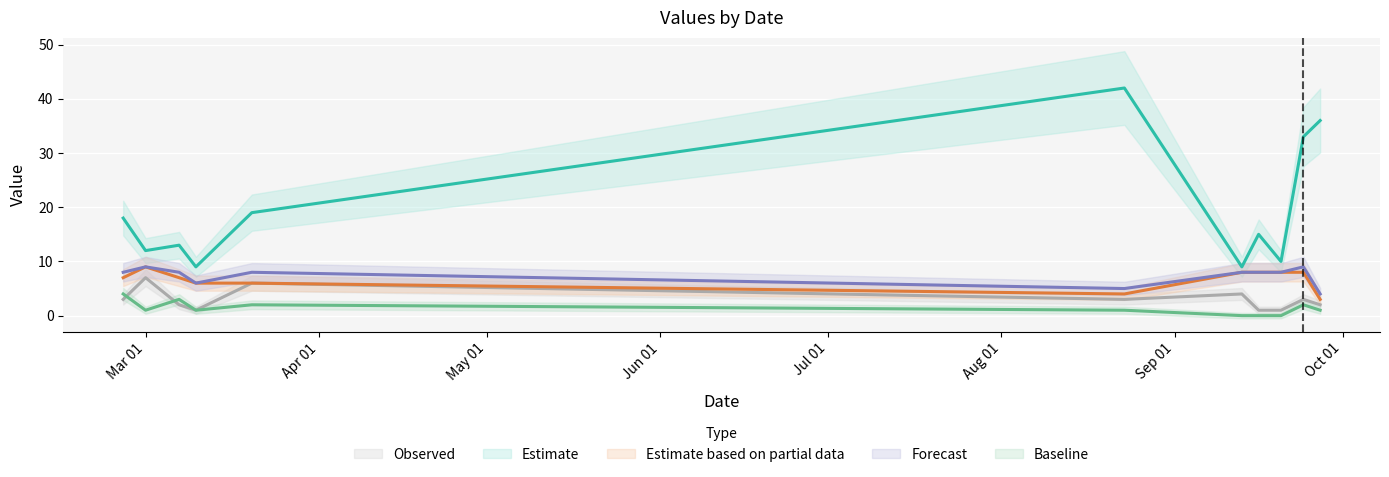

What is the label of the 7th point from the left?

2024-09-13